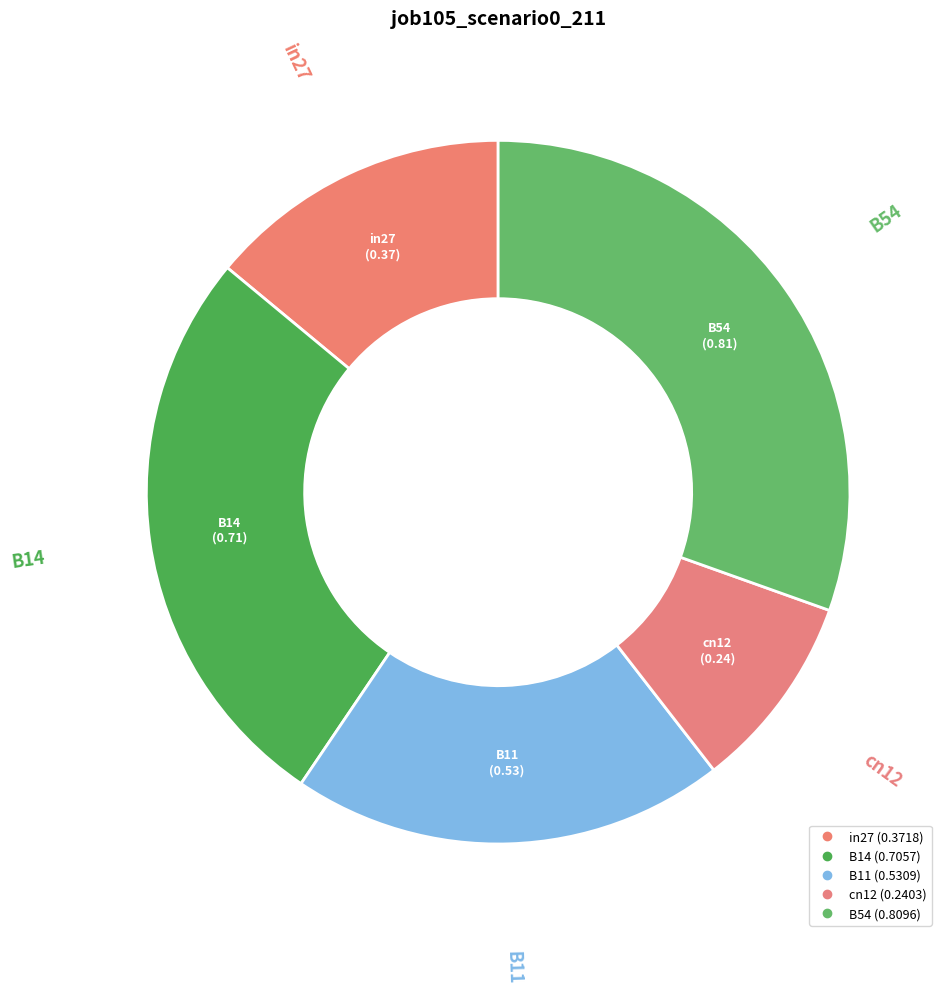

How many slices are in this pie chart?

5